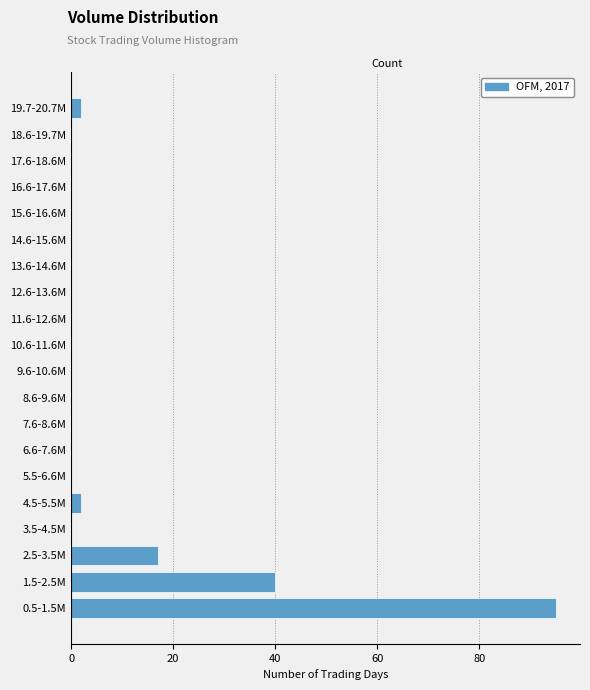

Reading top to bottom, list all the values displayed in this chart.

19.7-20.7M=2	18.6-19.7M=0	17.6-18.6M=0	16.6-17.6M=0	15.6-16.6M=0	14.6-15.6M=0	13.6-14.6M=0	12.6-13.6M=0	11.6-12.6M=0	10.6-11.6M=0	9.6-10.6M=0	8.6-9.6M=0	7.6-8.6M=0	6.6-7.6M=0	5.5-6.6M=0	4.5-5.5M=2	3.5-4.5M=0	2.5-3.5M=17	1.5-2.5M=40	0.5-1.5M=95